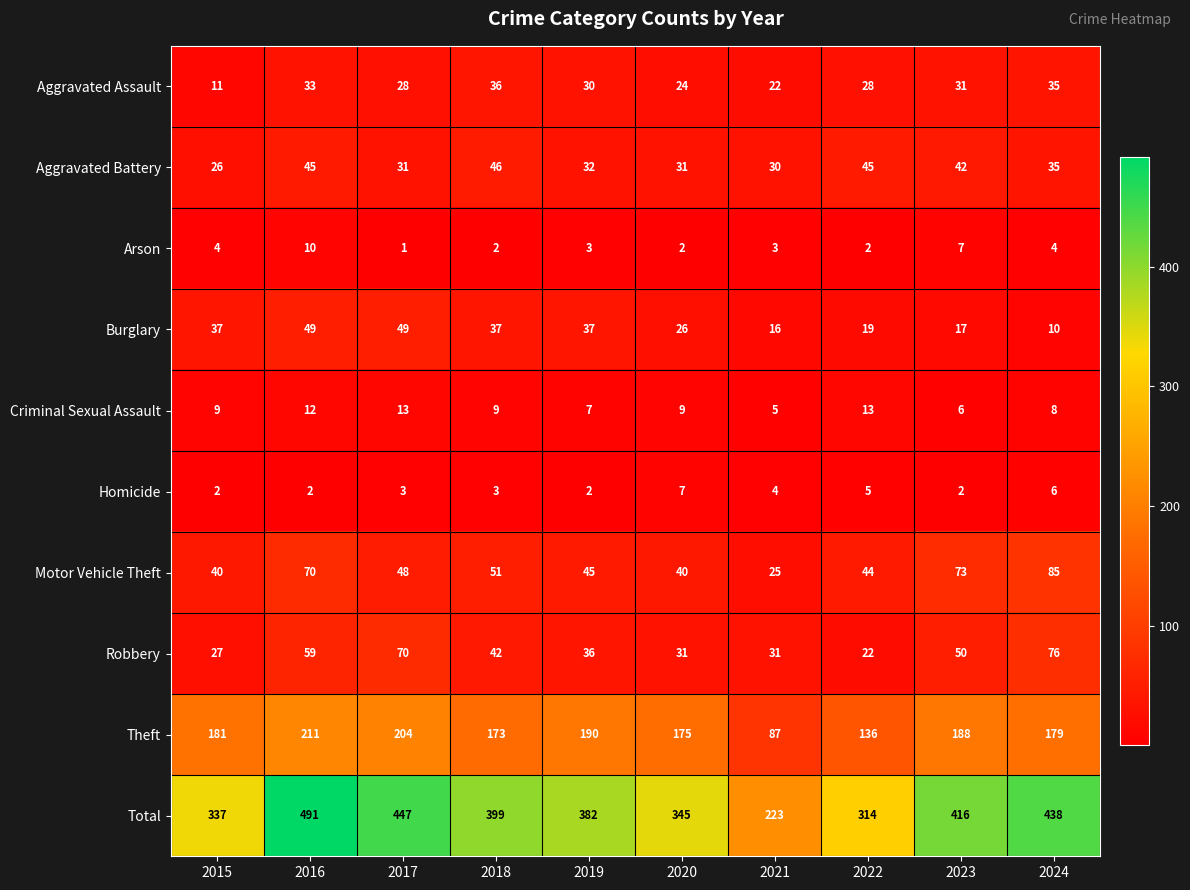

True or false: Total has a value of 714 at 2023.

False